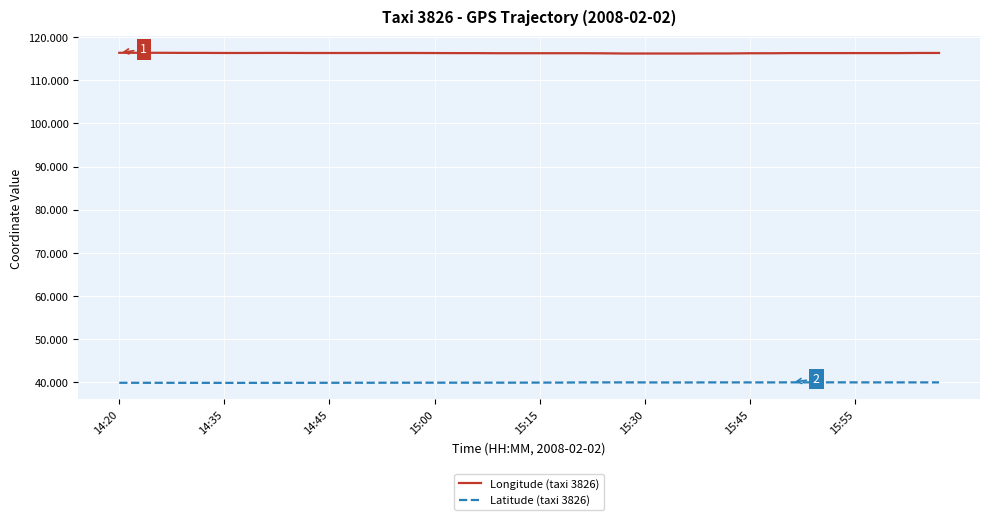

What are all the series names shown in the legend?

Longitude (taxi 3826), Latitude (taxi 3826)